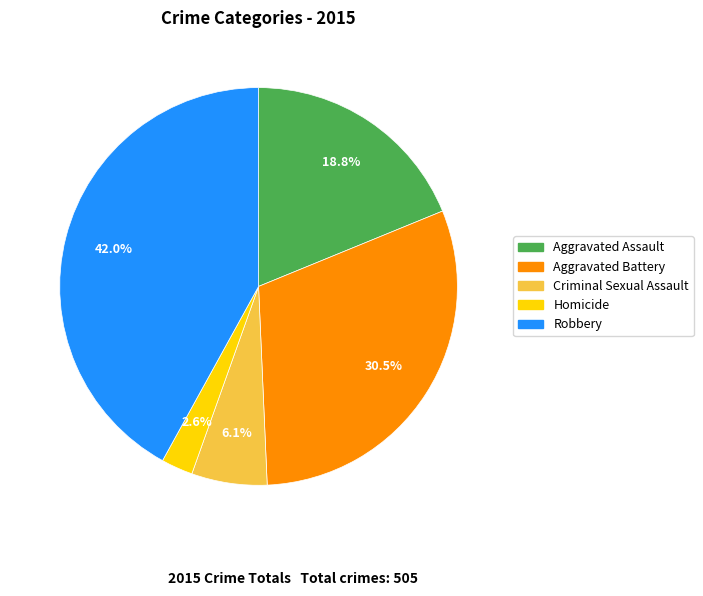

Rank the categories by value from highest to lowest.

Robbery, Aggravated Battery, Aggravated Assault, Criminal Sexual Assault, Homicide